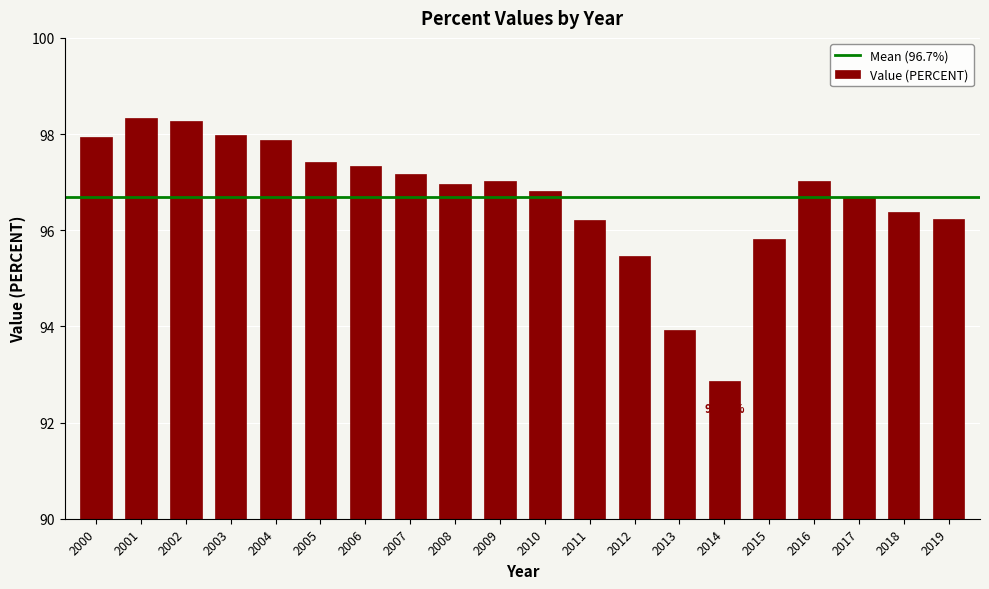

Between 2012 and 2006, which is larger?

2006